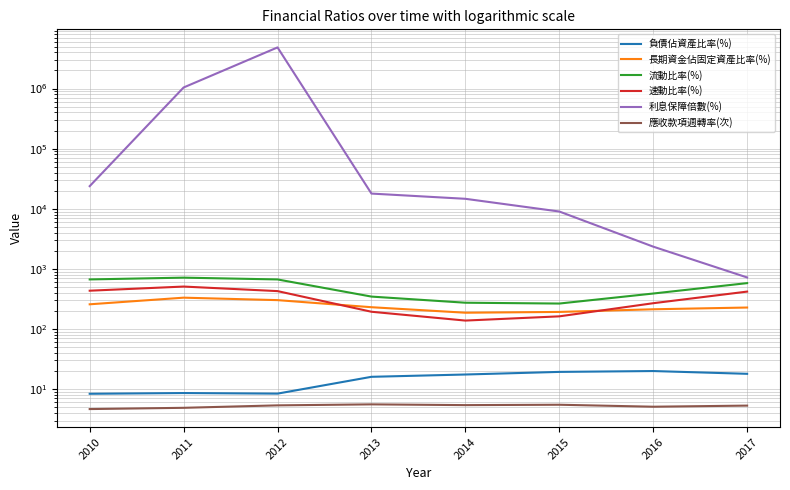

True or false: 應收款項週轉率(次) and 流動比率(%) intersect in this chart.

False